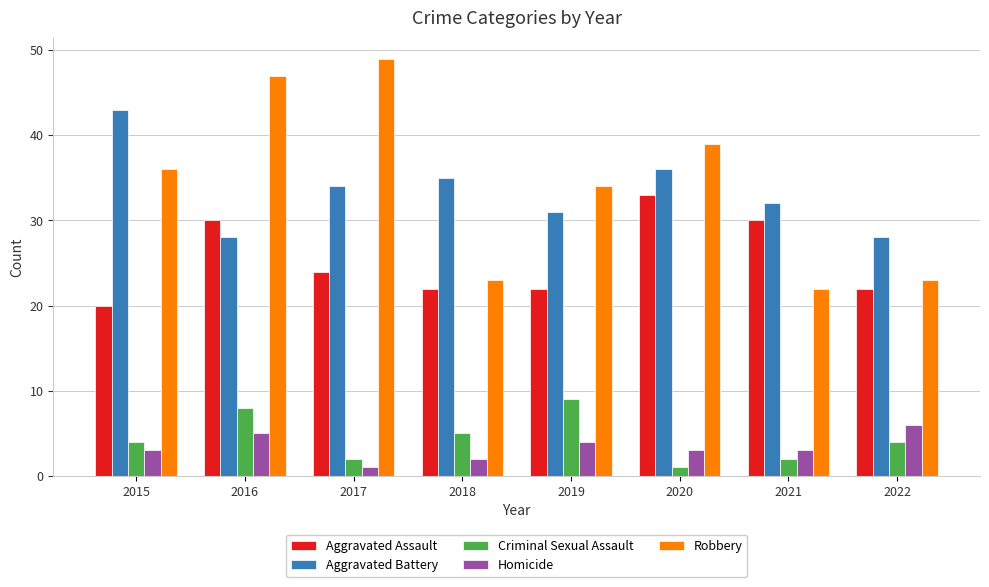

Count the number of categories in the chart.

8